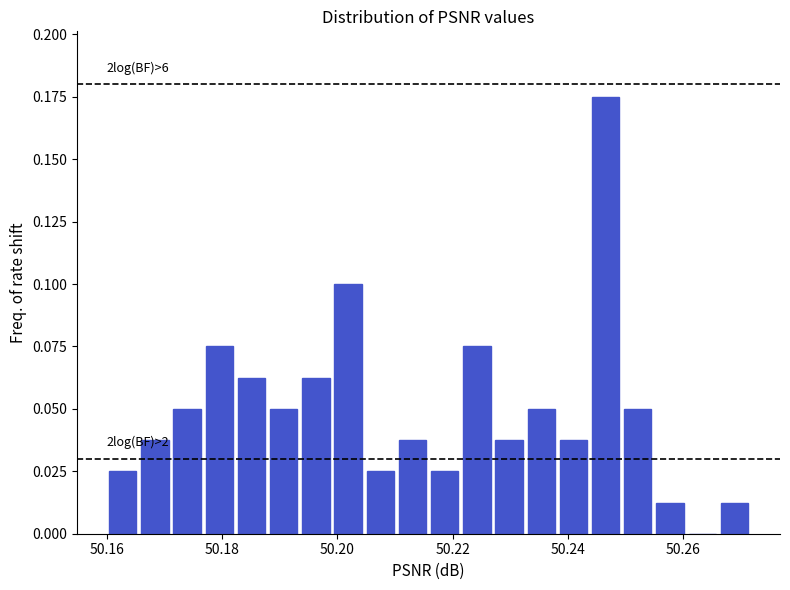

Around what value on the x-axis is the tallest bar? Give the approximate position of its centre, as read against the axis.

50.246